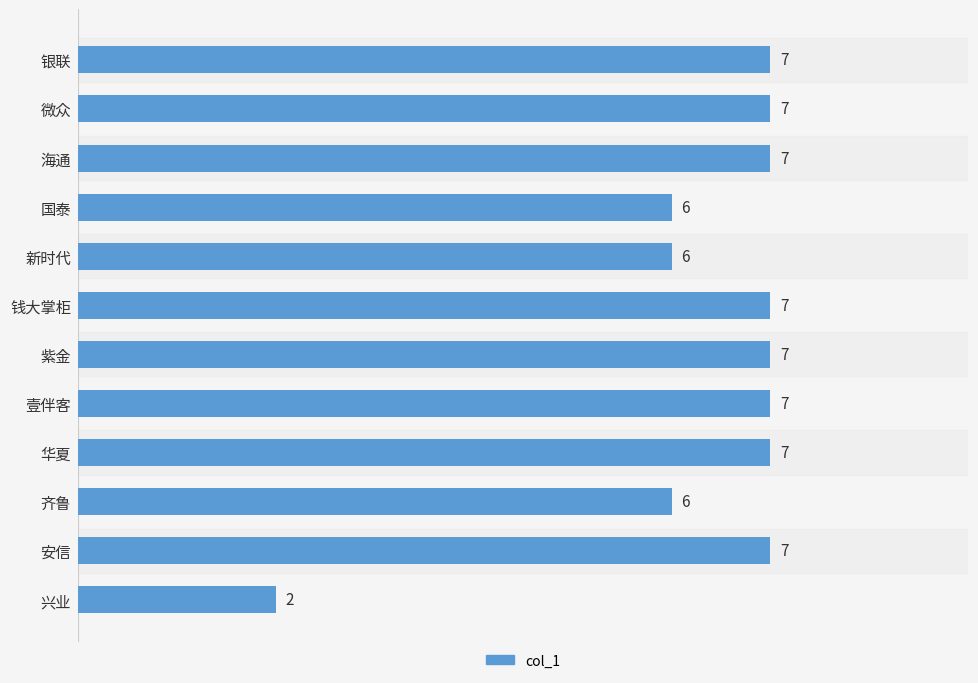

How many data points does each series have?

12